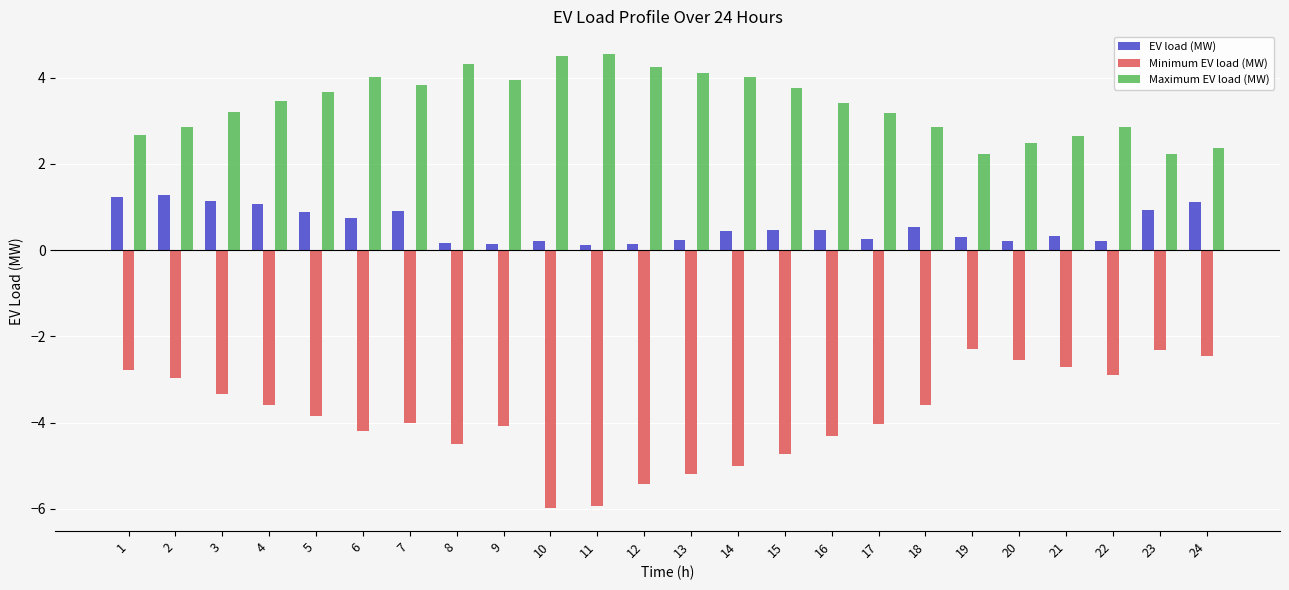

What is the difference between the second highest and minimum values in the Minimum EV load (MW) series?

3.7